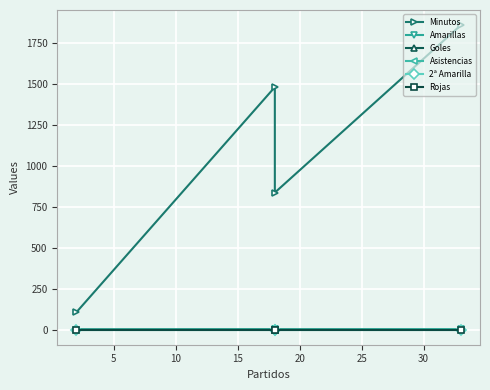

True or false: 2ª Amarilla and Goles cross at least once.

False